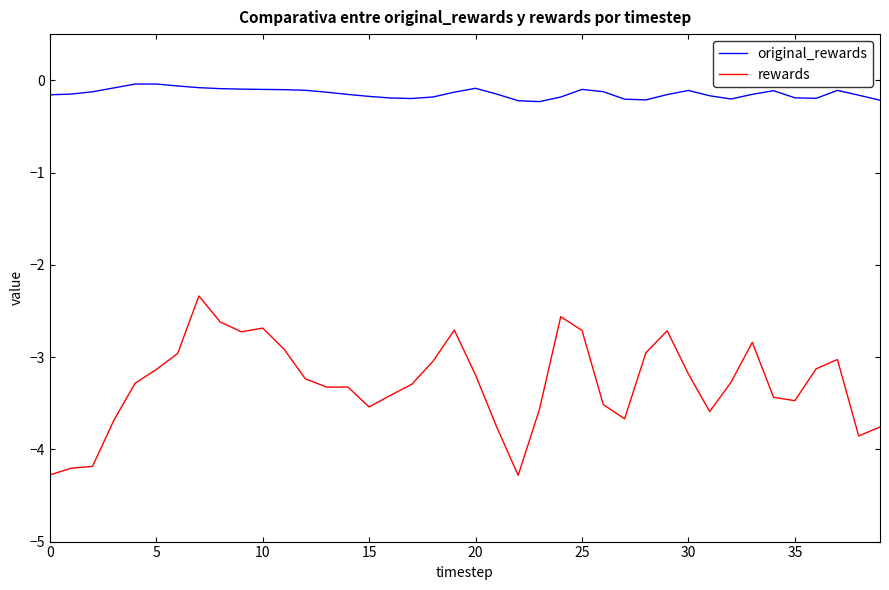

List the series in order of their peak value, lowest first.

rewards, original_rewards